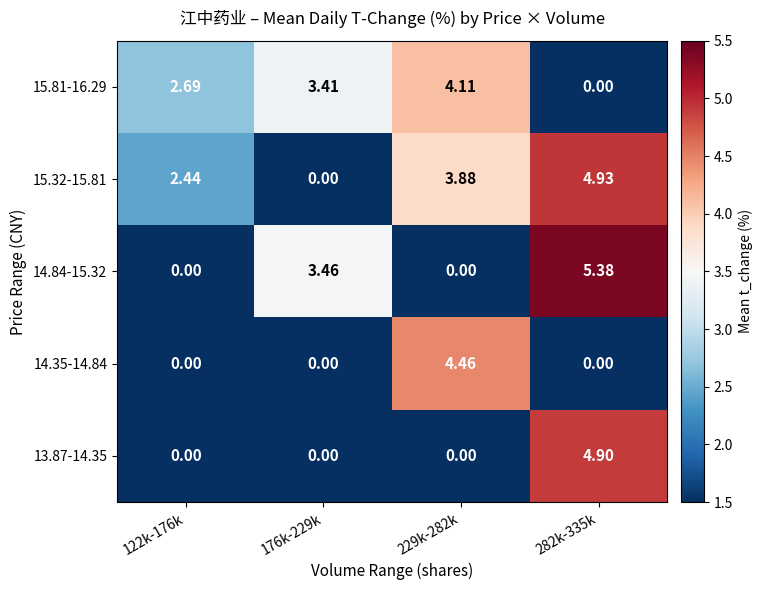

Is the value of 15.81-16.29 at 282k-335k greater than the value of 14.84-15.32 at 282k-335k?

No